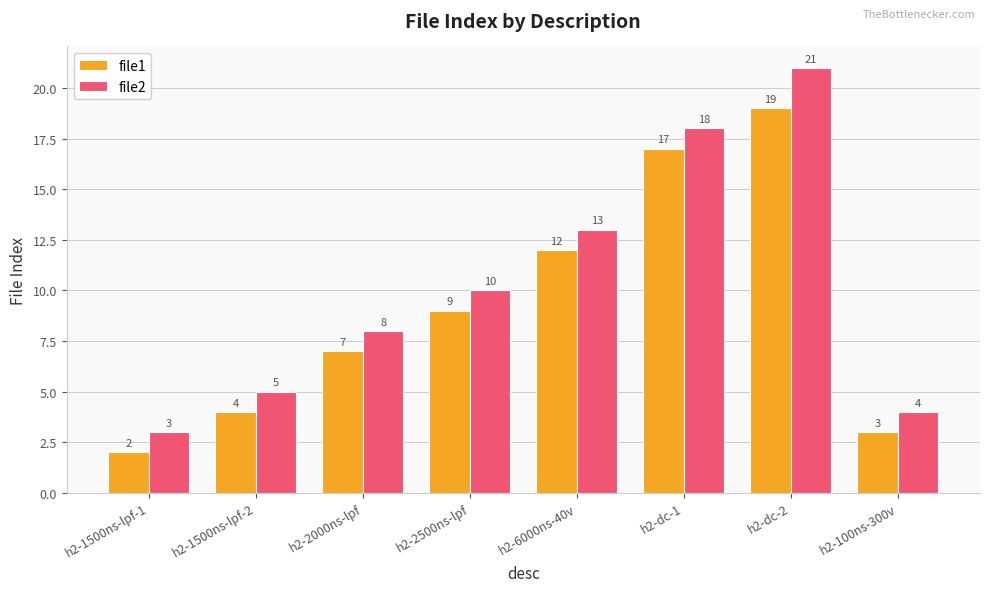

Which series has the largest total across all categories?

file2